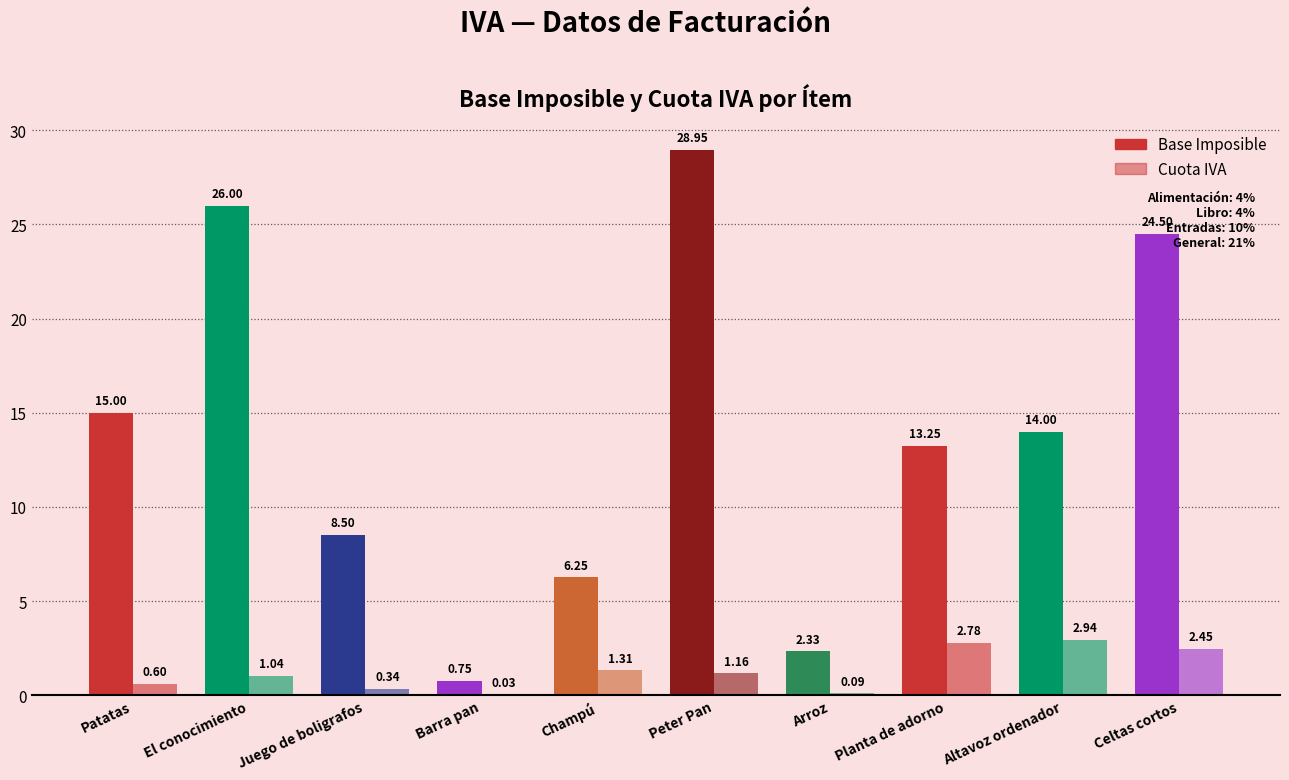

How many data points does each series have?

10